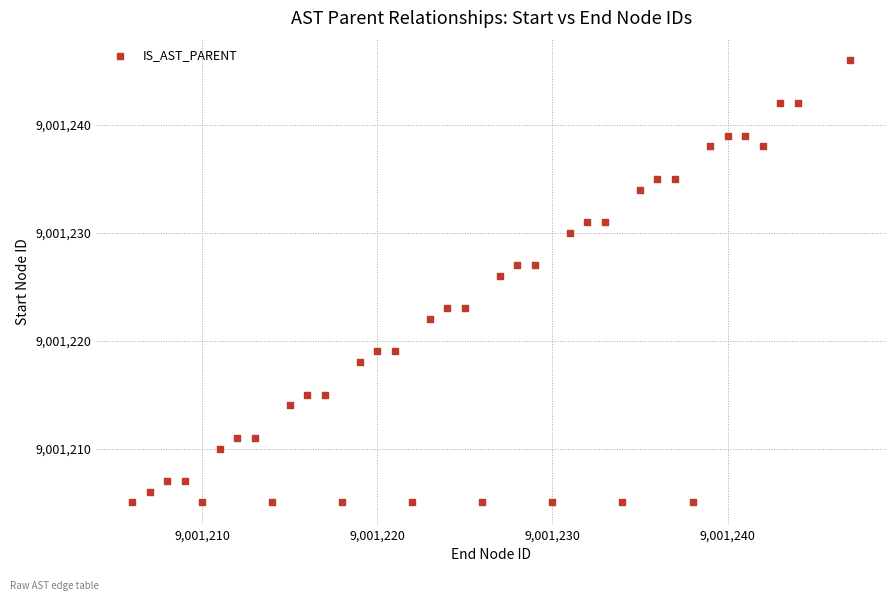

What Y value in the scatter plot is closest to 9001225?

9001226